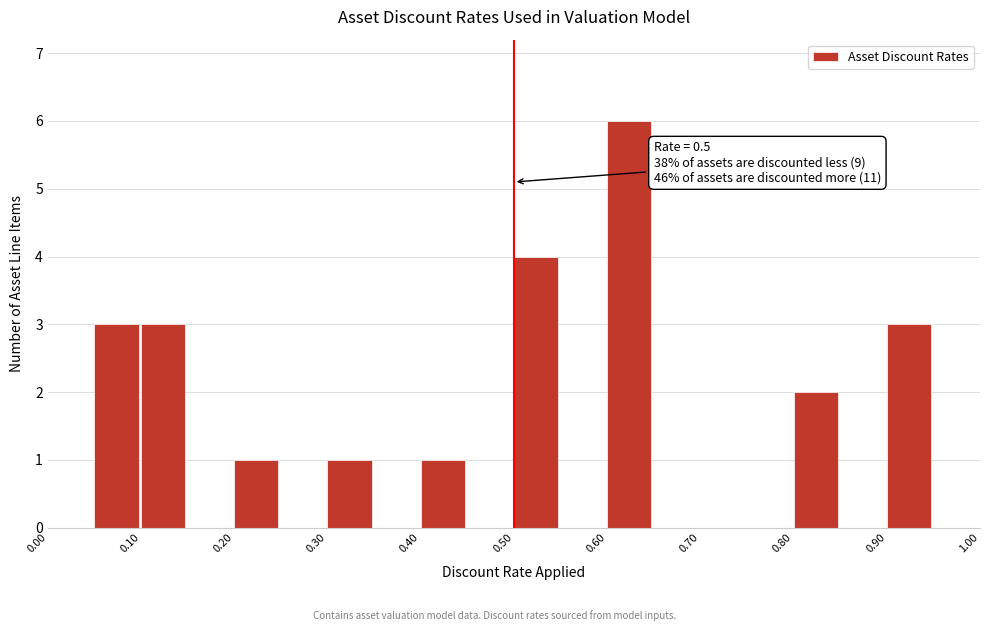

Over which range of the x-axis is the bar tallest?

0.60 to 0.65